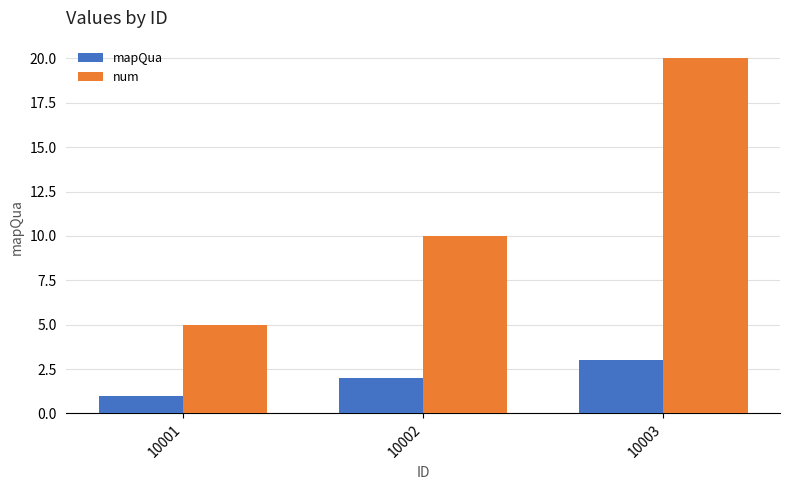

Rank the series at 10003 from lowest to highest value.

mapQua, num